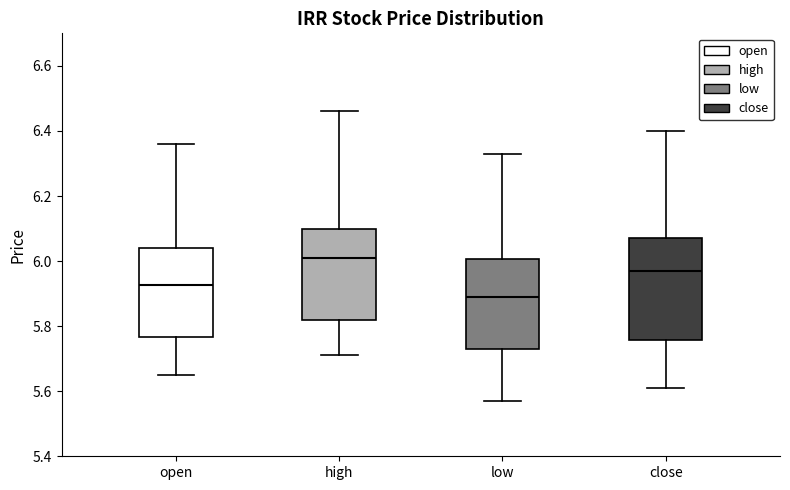

Comparing the boxes themselves (not the whiskers), which one is the tallest?

close